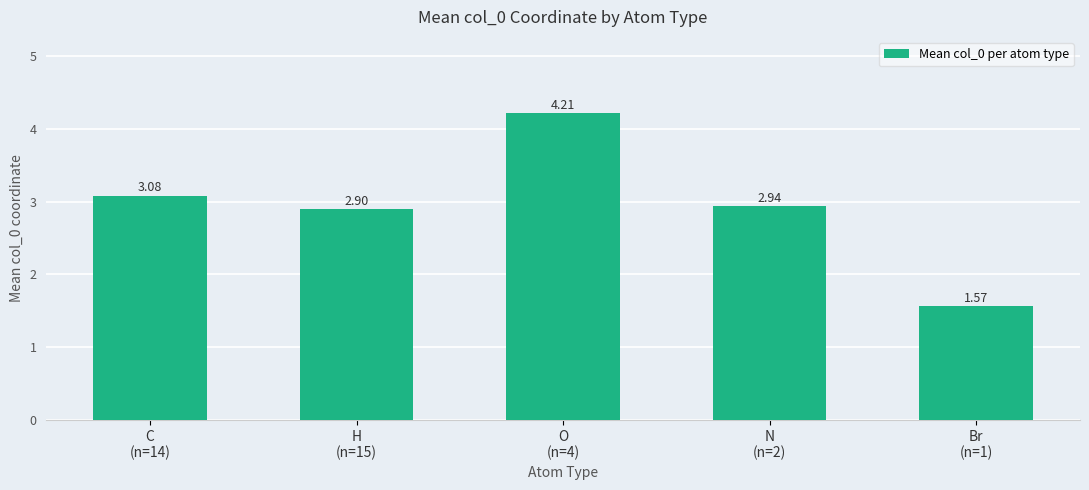

What is the difference between the maximum and minimum values?

2.6